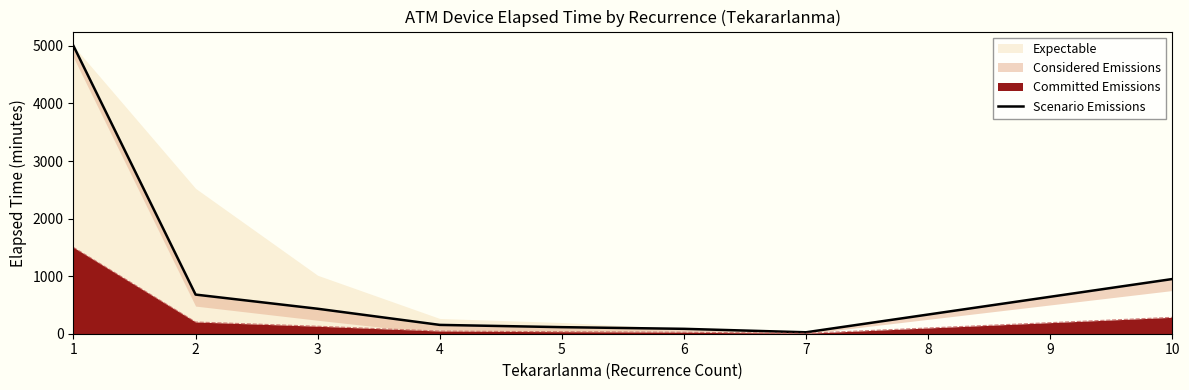

At which label does the data first exceed 433?

1